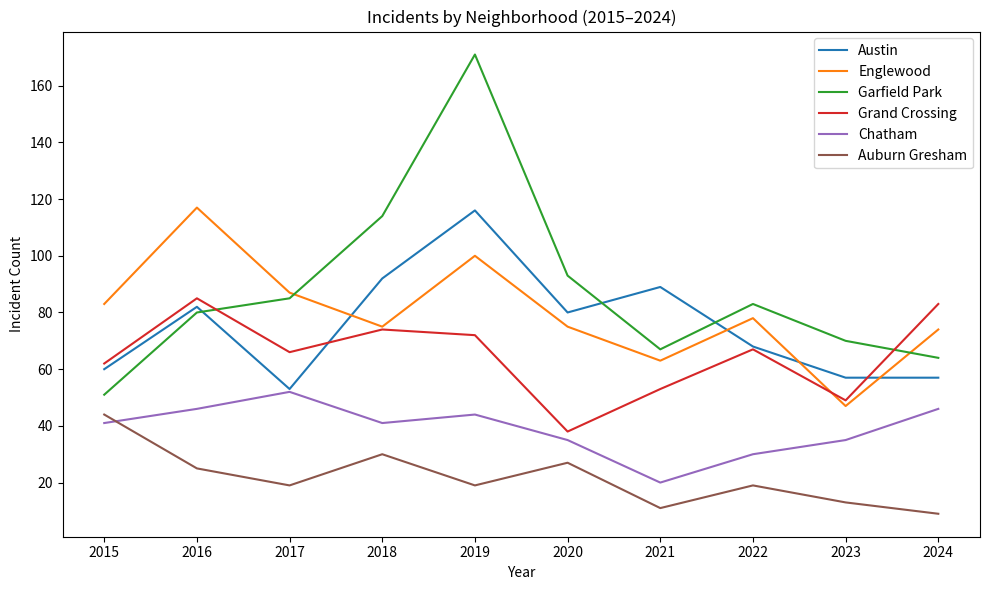

What is the sum of all Englewood values?

799